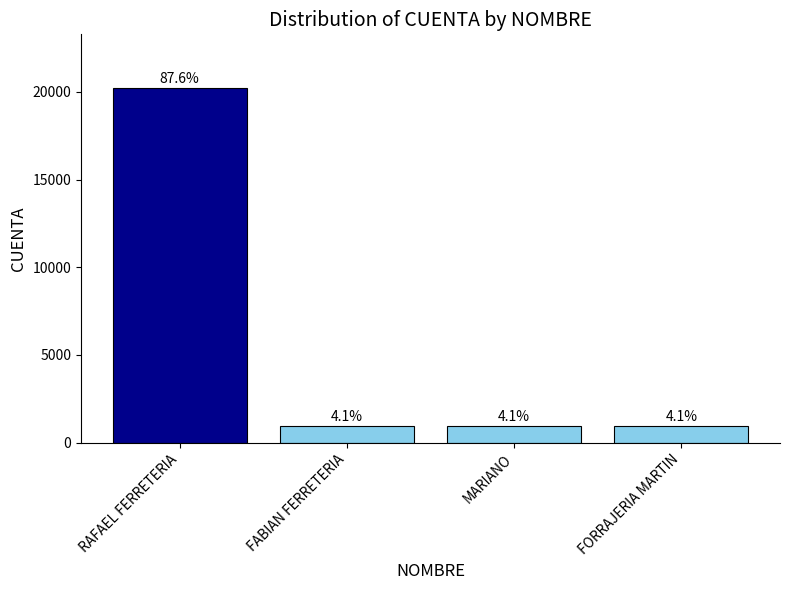

Does the chart contain any negative values?

No